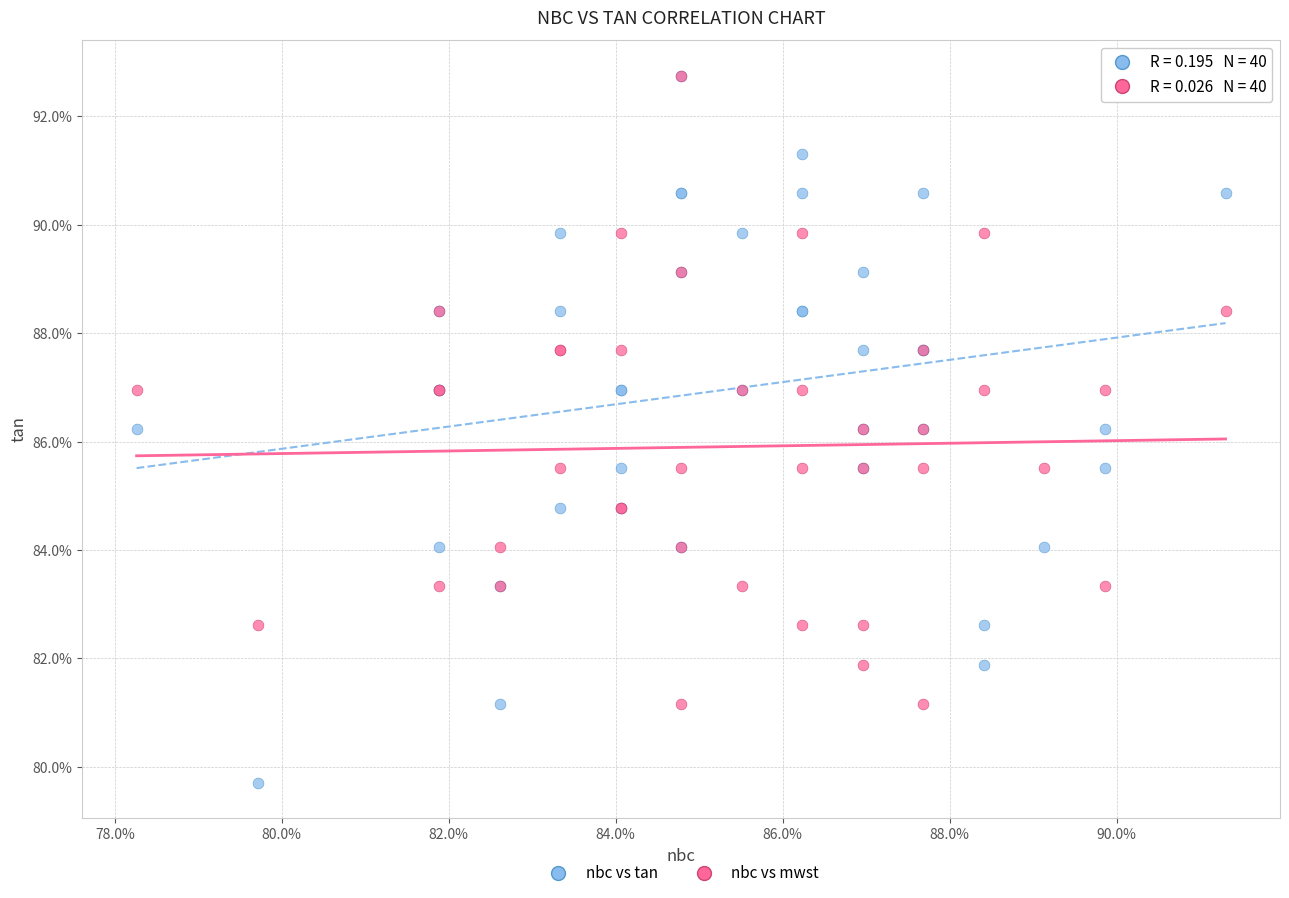

What are all the series names shown in the legend?

nbc vs tan, nbc vs mwst